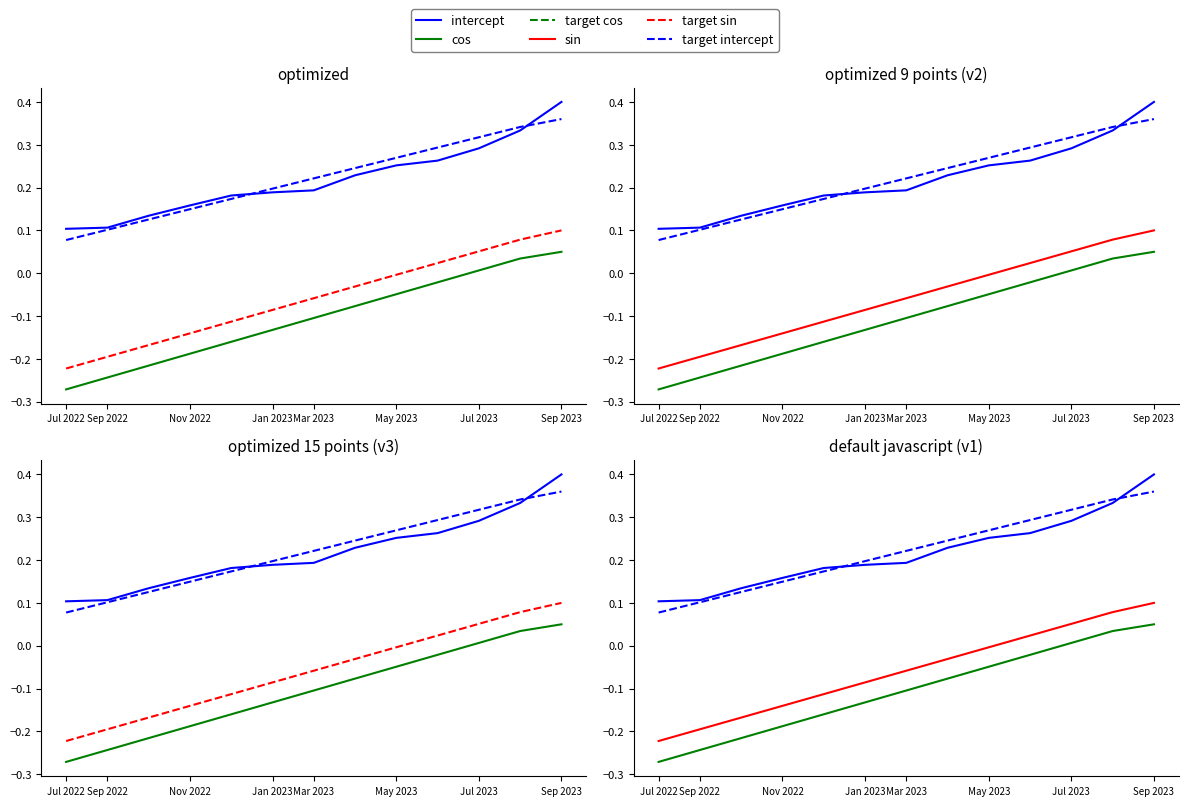

True or false: cos has a value of -0.3 at Nov 2022.

False